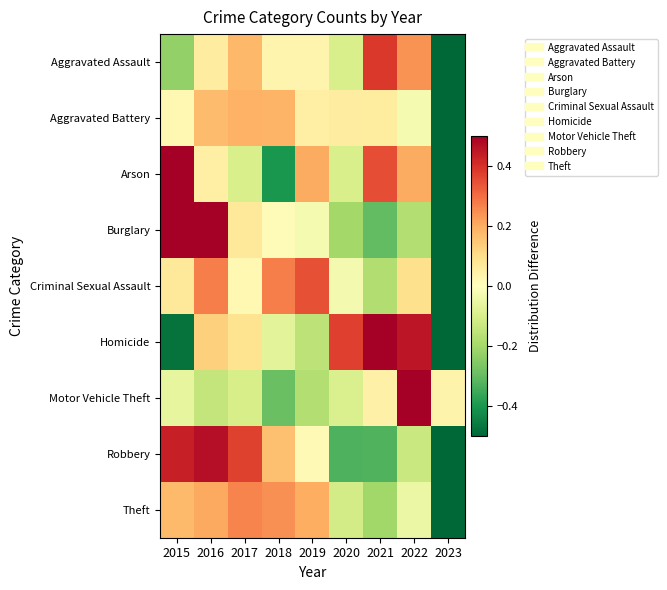

Reading left to right, list all the values displayed in this chart.

Aggravated Assault: 2015=-0.2	2016=0.1	2017=0.2	2018=0.0	2019=0.0	2020=-0.1	2021=0.4	2022=0.2	2023=-0.6
Aggravated Battery: 2015=0.0	2016=0.2	2017=0.2	2018=0.2	2019=0.0	2020=0.1	2021=0.1	2022=-0.0	2023=-0.7
Arson: 2015=0.6	2016=0.0	2017=-0.1	2018=-0.4	2019=0.2	2020=-0.1	2021=0.3	2022=0.2	2023=-0.8
Burglary: 2015=0.7	2016=0.6	2017=0.1	2018=0.0	2019=-0.0	2020=-0.2	2021=-0.3	2022=-0.2	2023=-0.7
Criminal Sexual Assault: 2015=0.1	2016=0.3	2017=0.0	2018=0.3	2019=0.3	2020=-0.0	2021=-0.2	2022=0.1	2023=-0.9
Homicide: 2015=-0.5	2016=0.1	2017=0.1	2018=-0.1	2019=-0.2	2020=0.4	2021=0.5	2022=0.5	2023=-0.9
Motor Vehicle Theft: 2015=-0.1	2016=-0.1	2017=-0.1	2018=-0.3	2019=-0.2	2020=-0.1	2021=0.0	2022=0.8	2023=0.0
Robbery: 2015=0.4	2016=0.5	2017=0.4	2018=0.2	2019=0.0	2020=-0.3	2021=-0.3	2022=-0.1	2023=-0.7
Theft: 2015=0.2	2016=0.2	2017=0.3	2018=0.2	2019=0.2	2020=-0.1	2021=-0.2	2022=-0.0	2023=-0.7